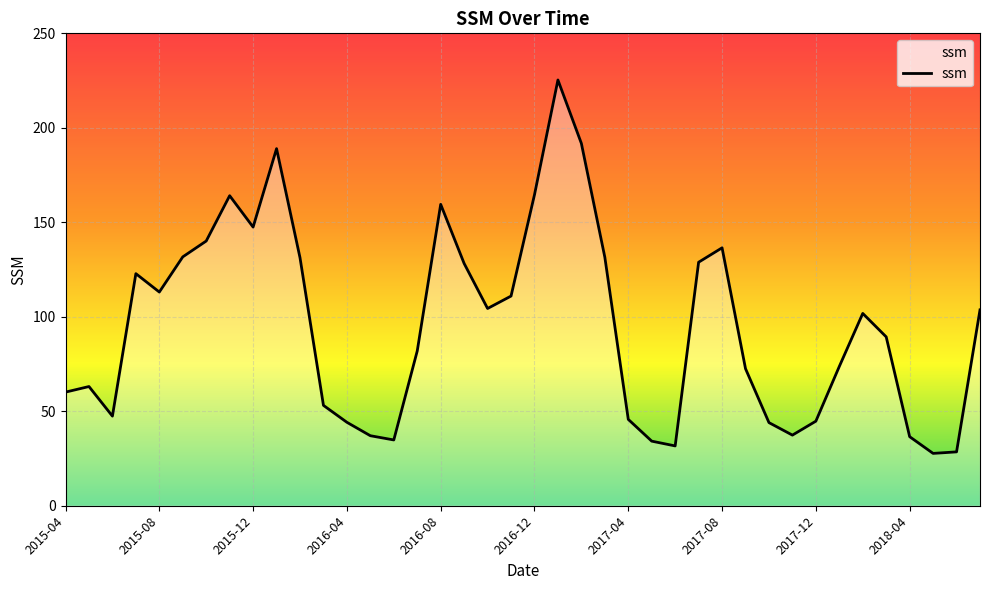

What is the difference between the maximum and minimum values?

197.6